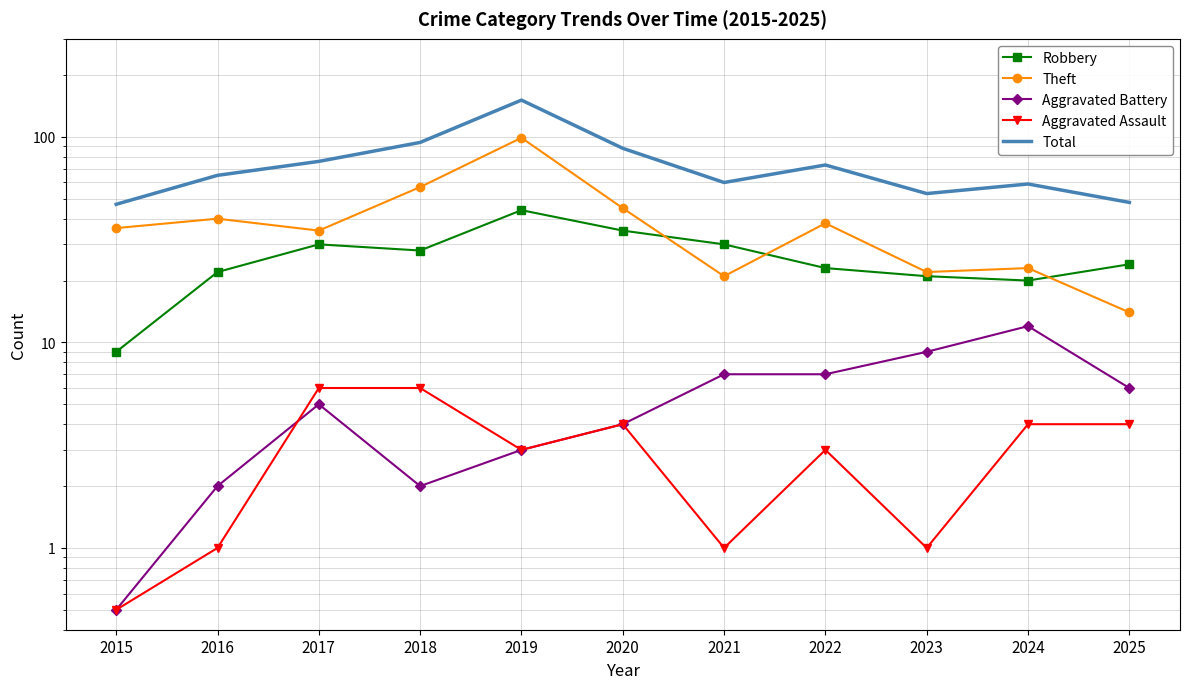

Where does the Robbery series first go above 24?

2017